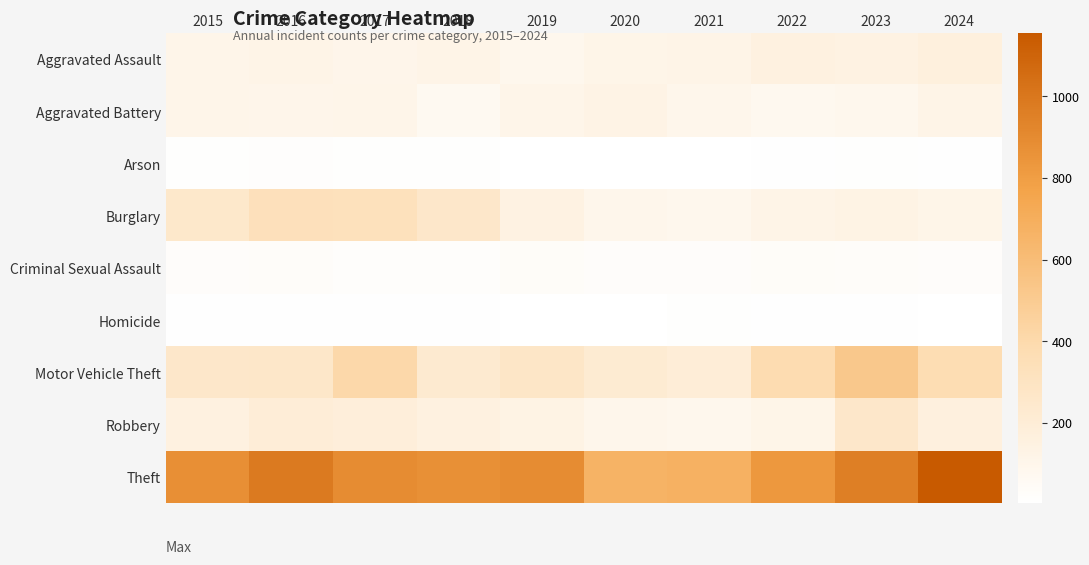

Rank the series at 2021 from highest to lowest value.

Theft, Motor Vehicle Theft, Aggravated Assault, Aggravated Battery, Robbery, Burglary, Criminal Sexual Assault, Homicide, Arson